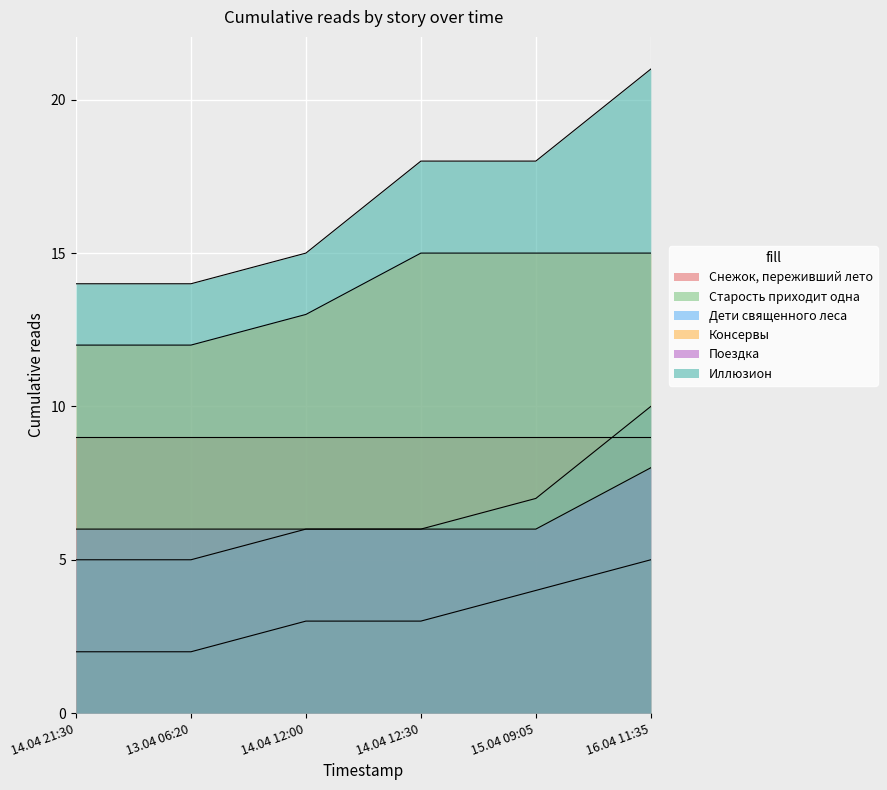

Which has a higher value, 14.04 21:30 or 13.04 06:20?

14.04 21:30